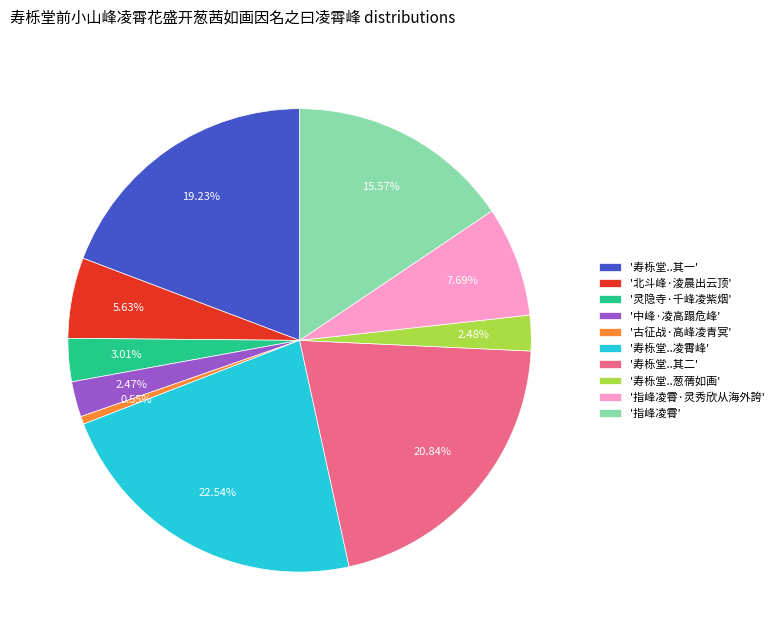

Approximately how many times larger is the value at '指峰凌霄·灵秀欣从海外誇' compared to '灵隐寺·千峰凌紫烟'?

2.6